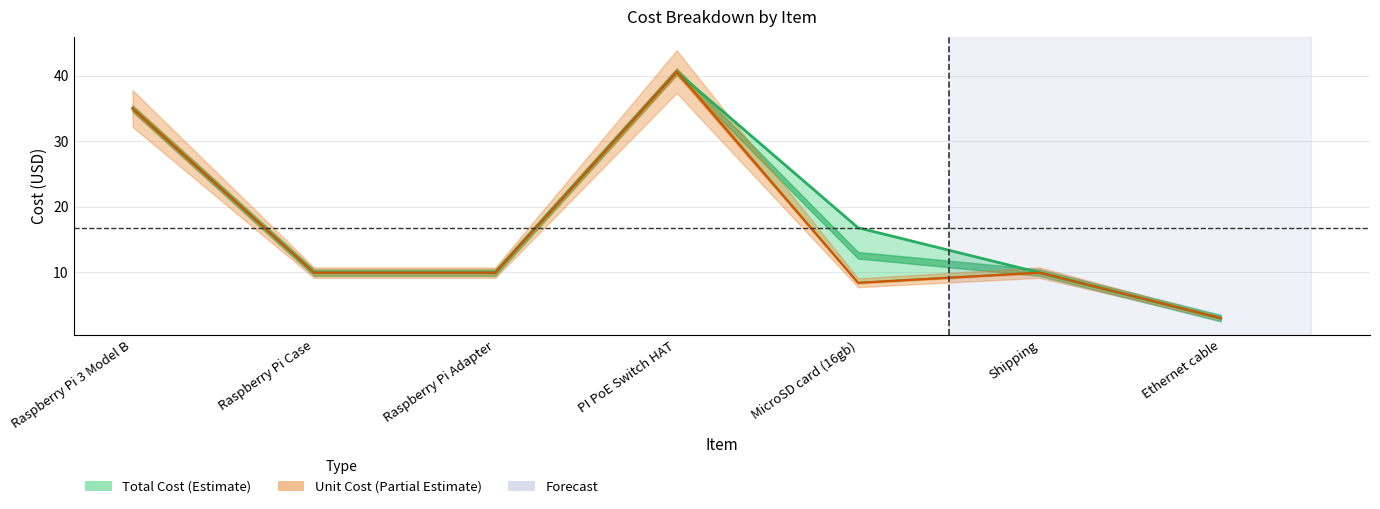

Is it true that Total Cost equals 35.0 at Raspberry Pi 3 Model B?

True